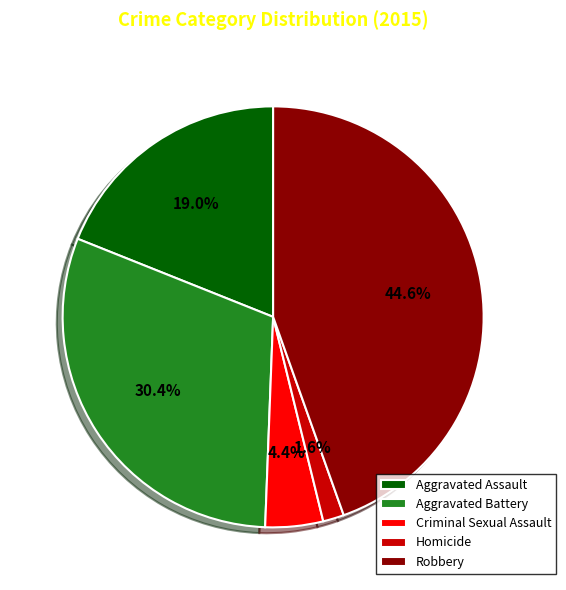

The Aggravated Assault slice represents 19% of the pie. True or false?

True